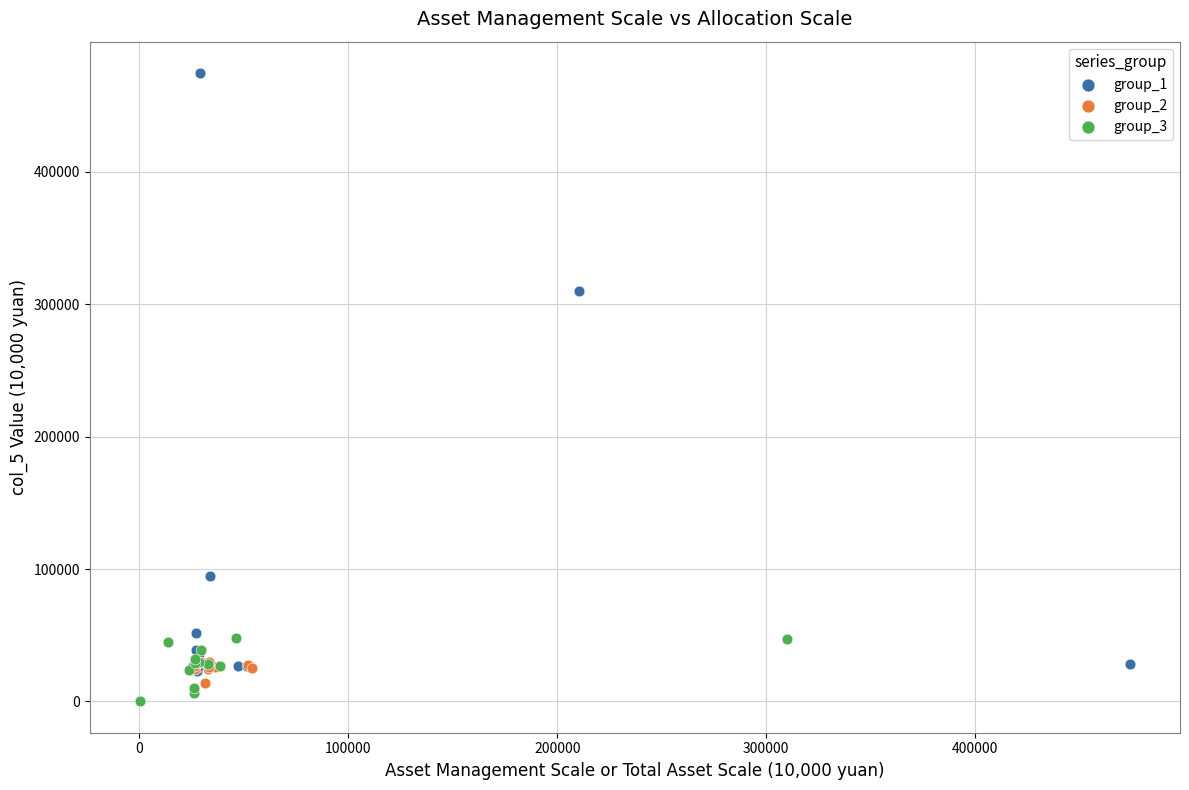

Which series reaches the maximum Y coordinate?

group_1